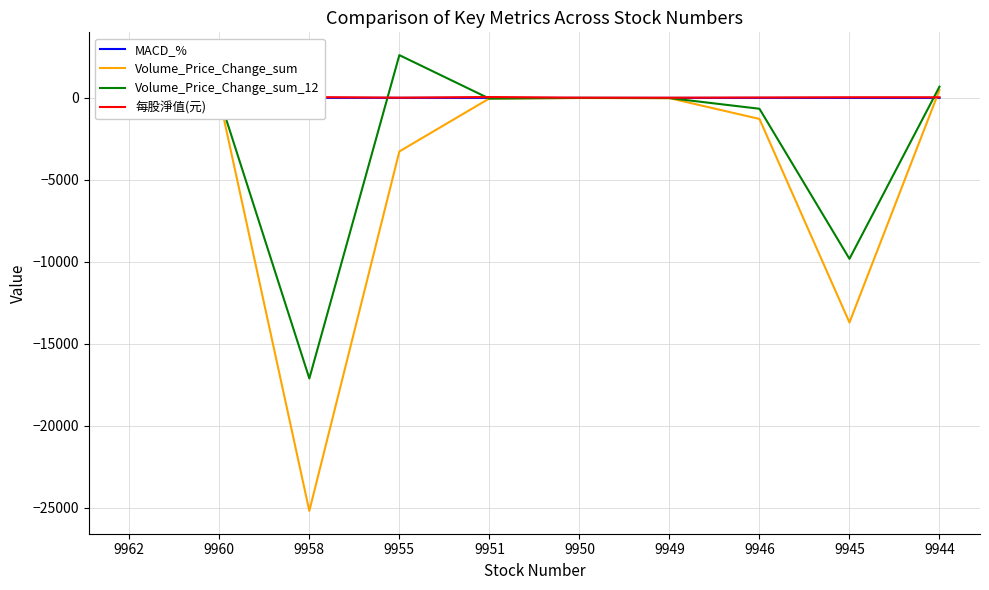

What is the difference between the maximum and minimum values in the 每股淨值(元) series?

42.0